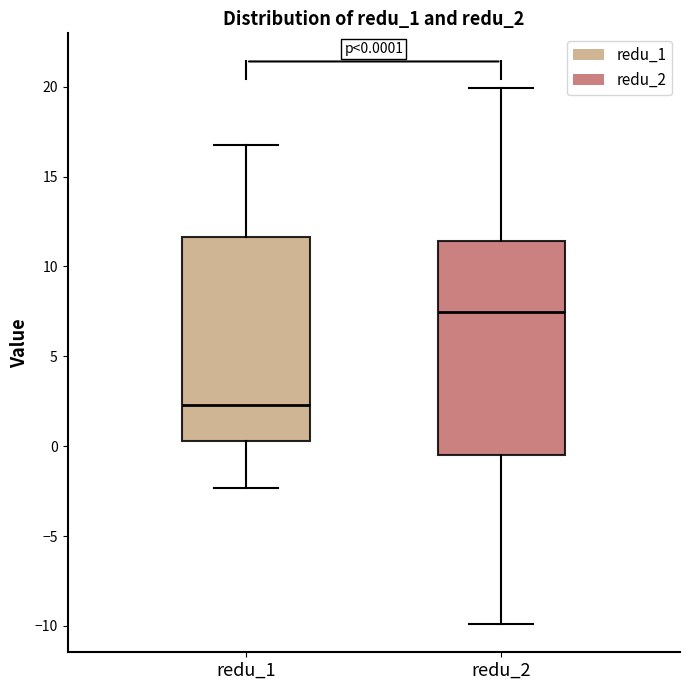

Comparing the boxes themselves (not the whiskers), which one is the tallest?

redu_2